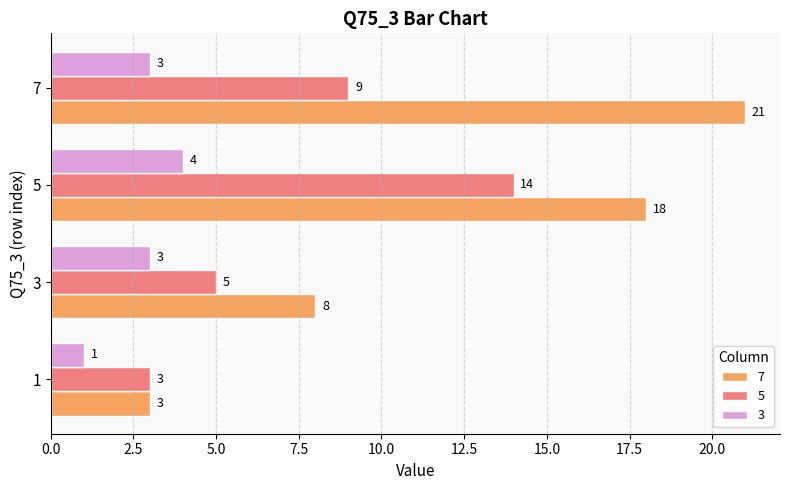

Rank the series by their average value, from highest to lowest.

7, 5, 3